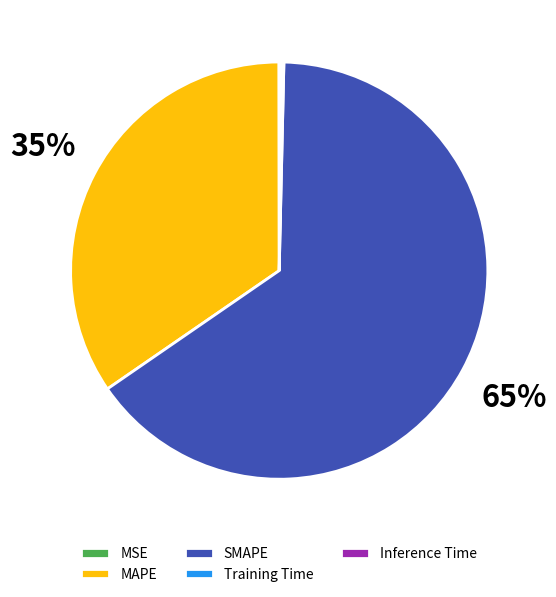

To the nearest percent, what is the average slice percentage?

20%